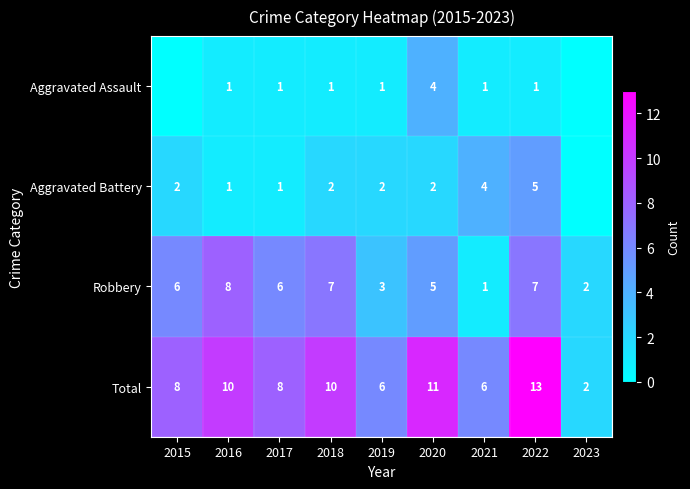

True or false: Aggravated Assault has a value of 2 at 2020.

False